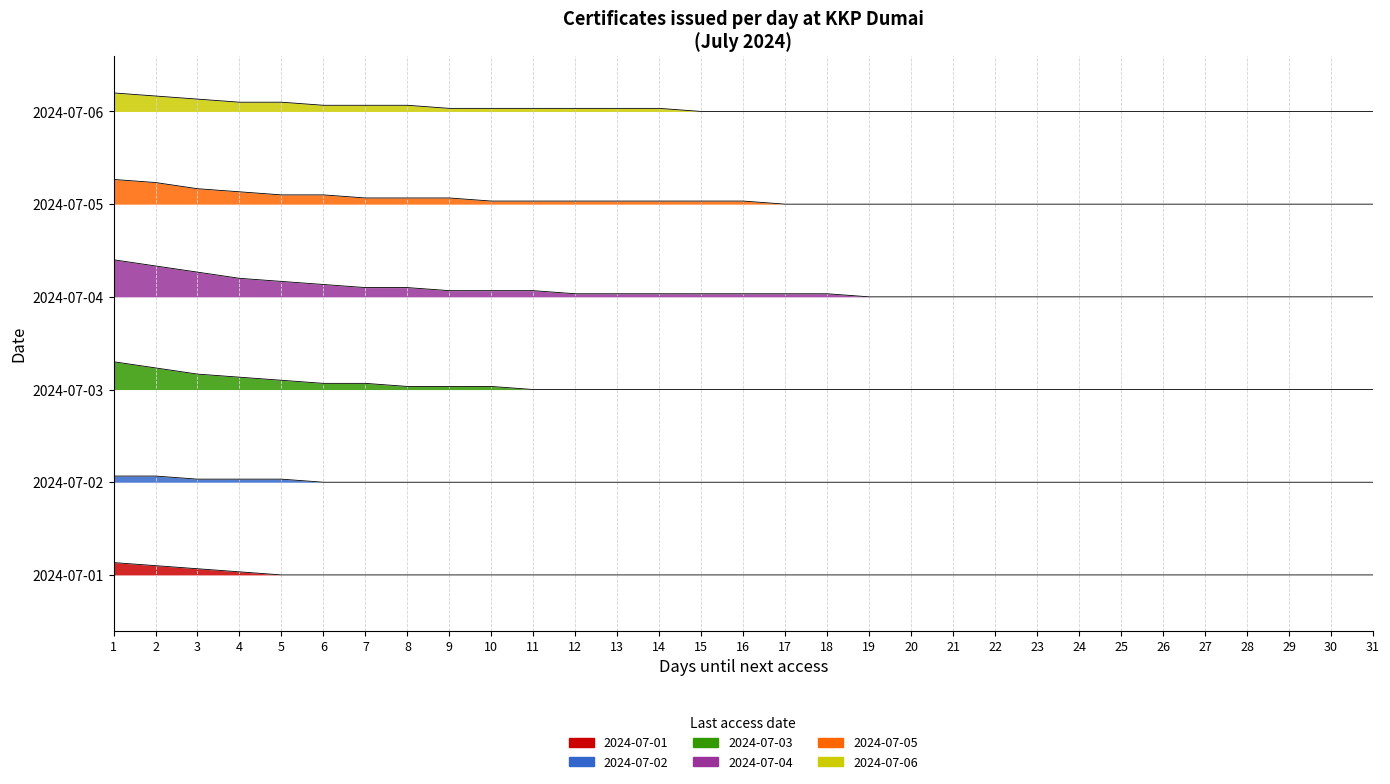

Which series changed the most between 2 and 9?

2024-07-04